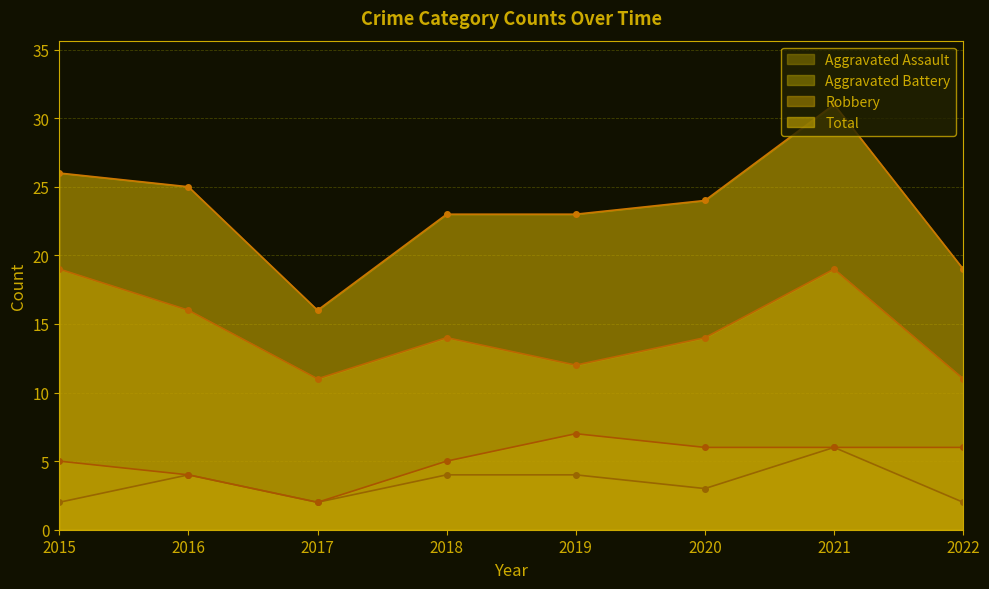

True or false: Total (line) has a value of 40 at 2018.

False